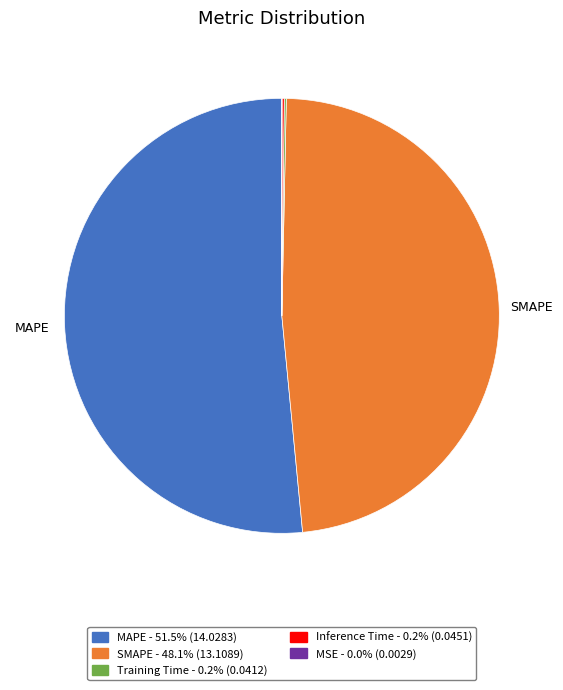

Does any single category account for the majority?

Yes